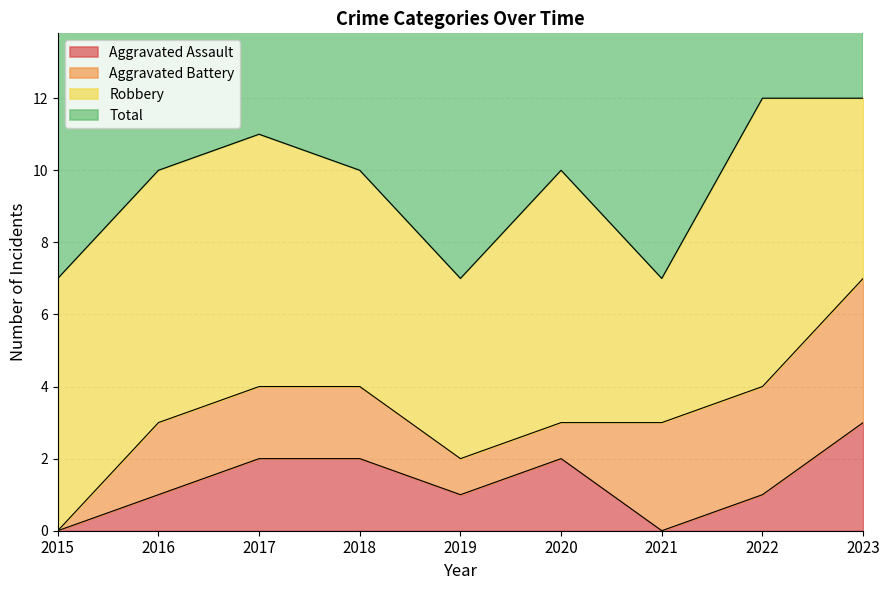

True or false: Total and Aggravated Assault intersect in this chart.

False